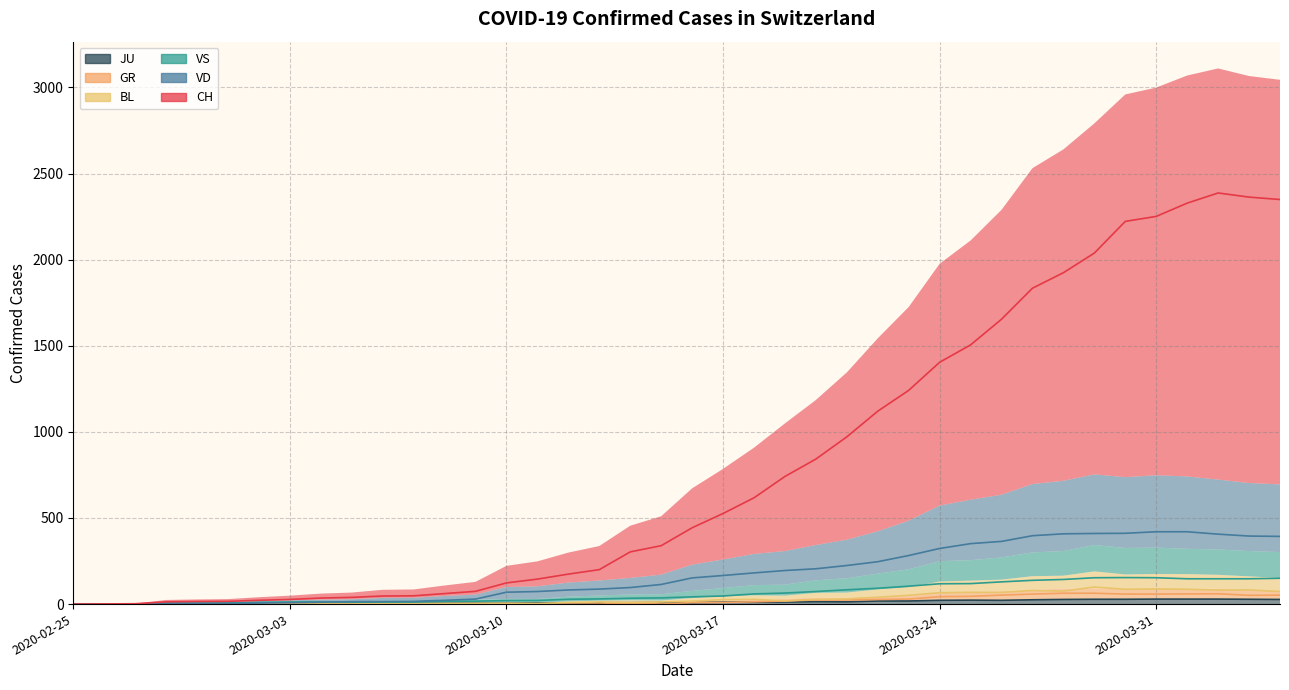

What is the greatest value displayed?

2387